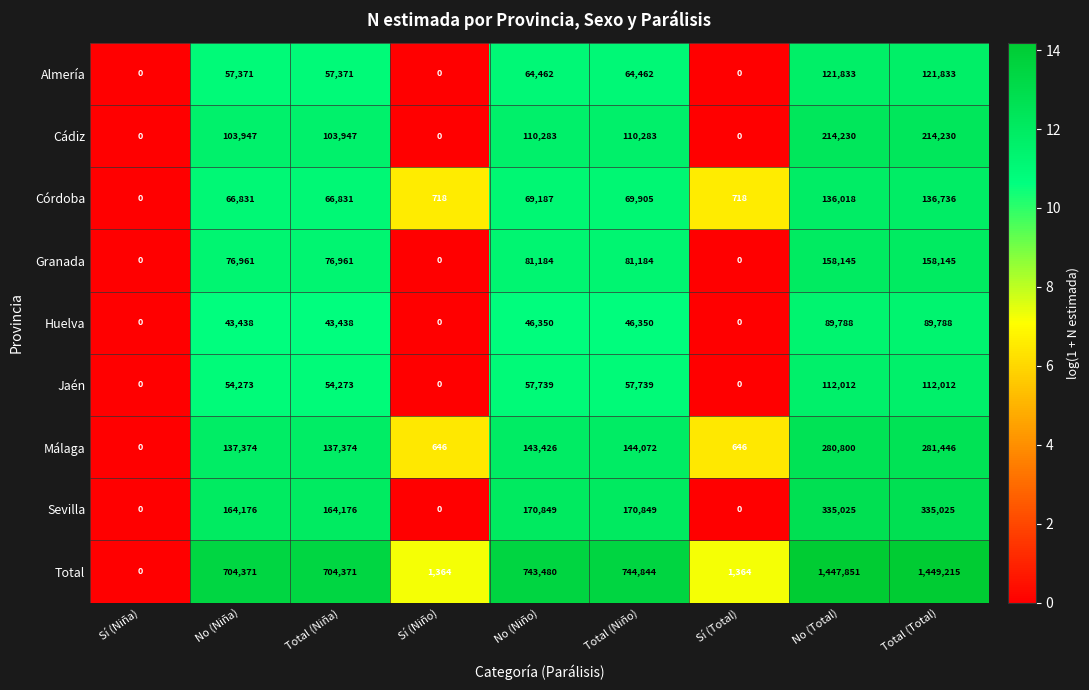

What is the maximum value shown in the chart?

1449215